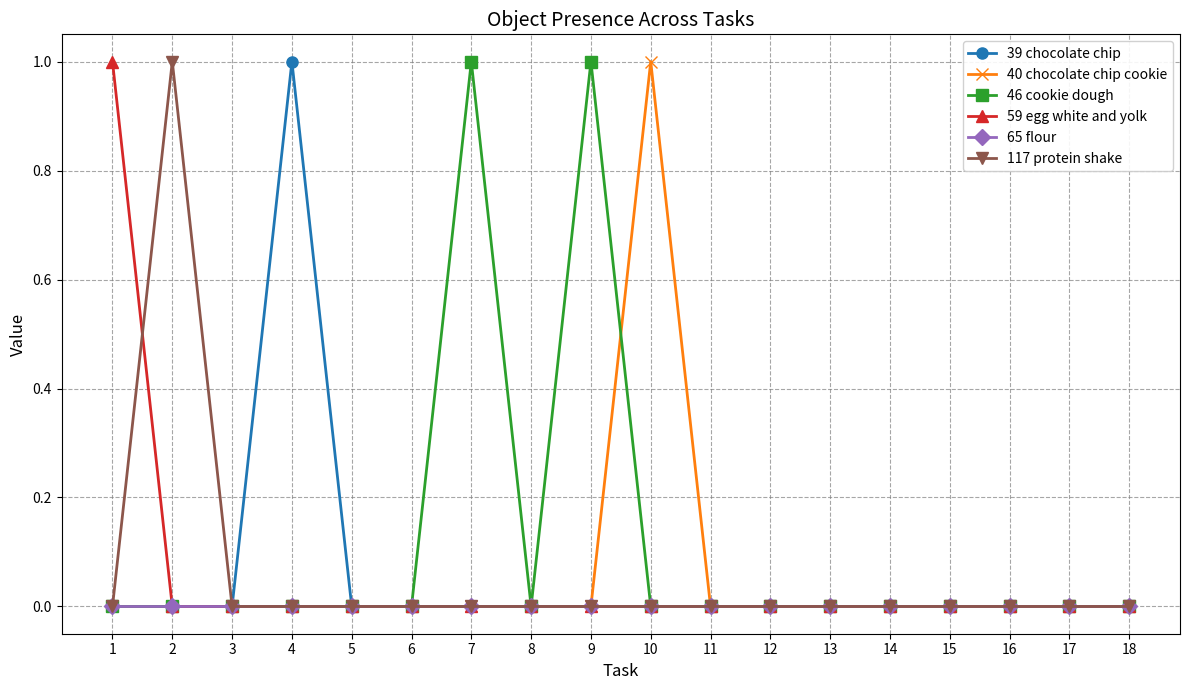

Is it true that 46 cookie dough equals 0 at 8?

True